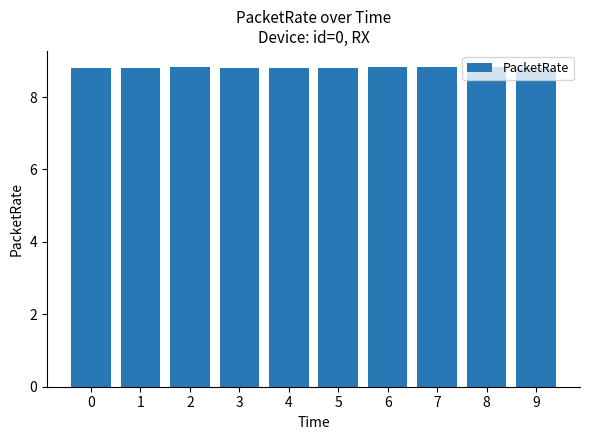

Reading left to right, transcribe all the data shown in this chart.

0=8.8	1=8.8	2=8.8	3=8.8	4=8.8	5=8.8	6=8.8	7=8.8	8=8.8	9=8.8